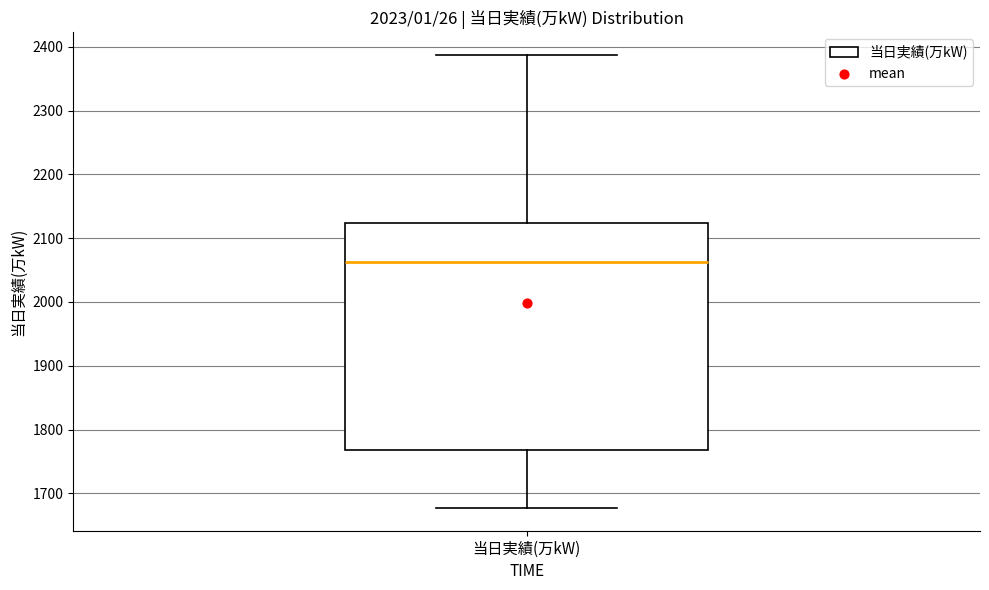

Transcribe this box plot: give where the median line is, the range the box spans, and where the two whiskers end, as read against the y-axis. The values are not printed on the chart, so give them approximately, as read against the axis.

median 2060, box 1770 to 2120, whiskers 1680 to 2390